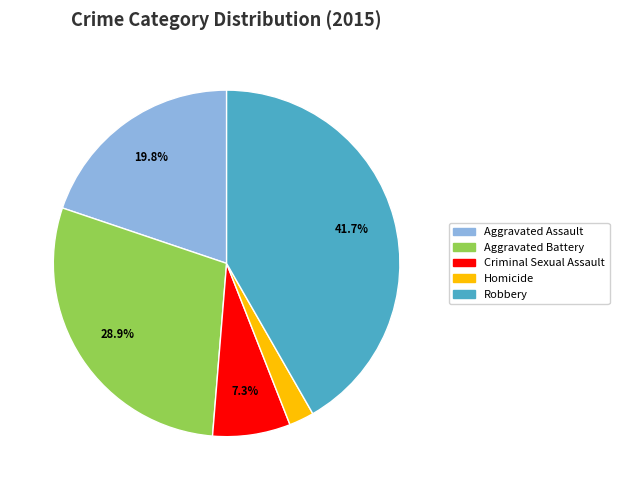

Rank the categories by value from lowest to highest.

Homicide, Criminal Sexual Assault, Aggravated Assault, Aggravated Battery, Robbery